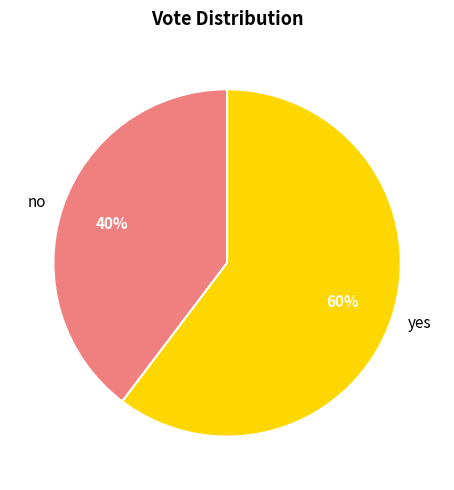

Is there a majority slice in this chart?

Yes